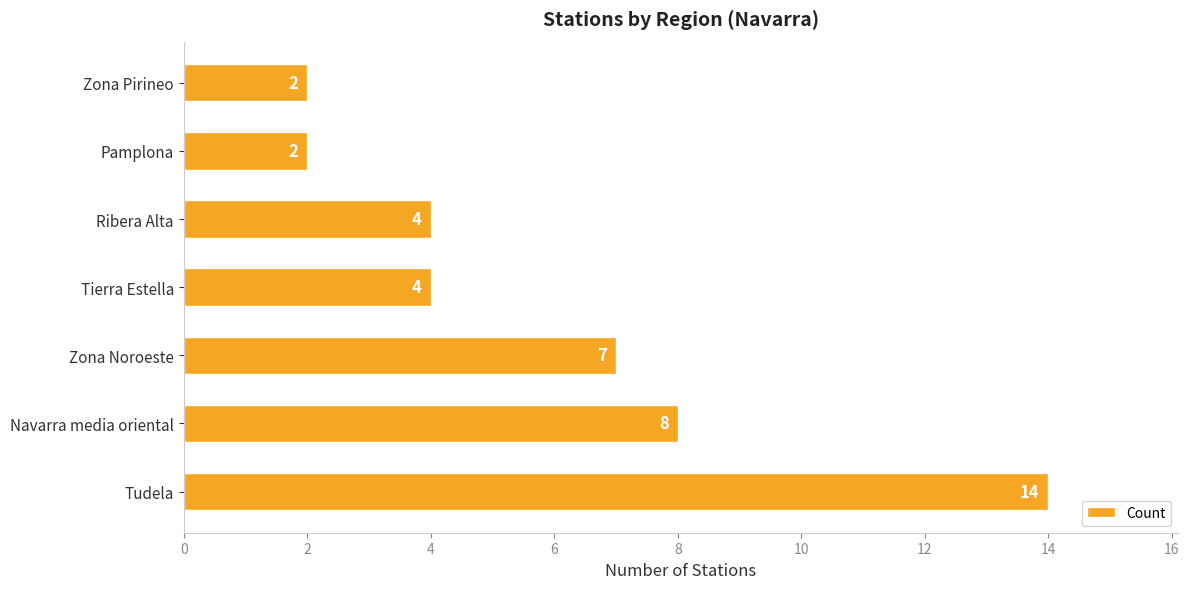

Where is the data nearest to the value 8?

Navarra media oriental